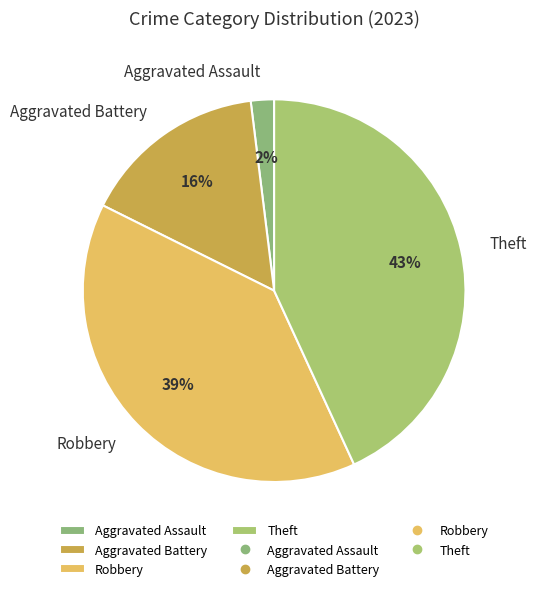

Approximately how many times larger is the value at Aggravated Battery compared to Robbery?

0.4